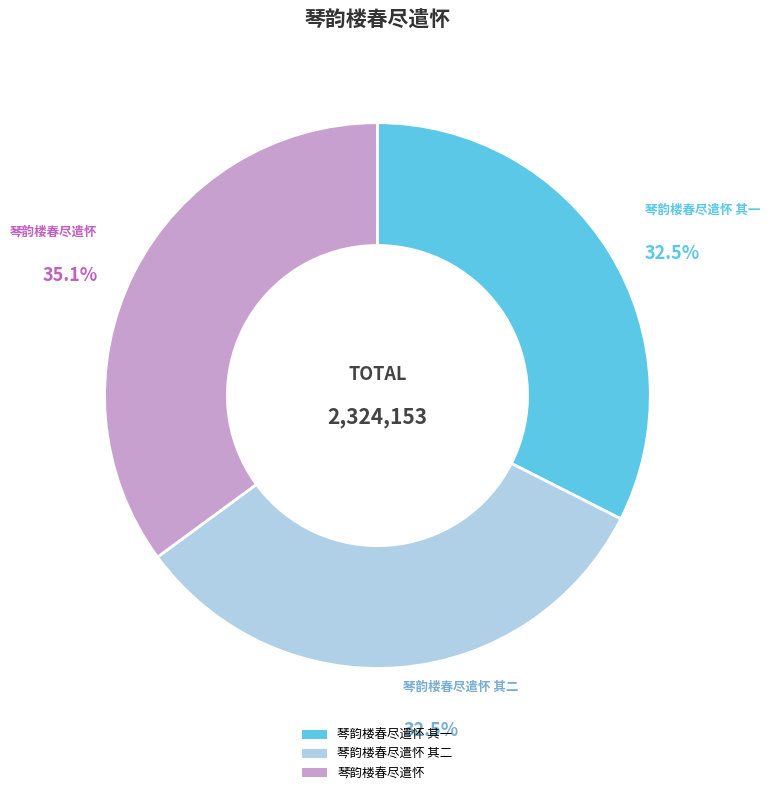

Which slice is the largest?

琴韵楼春尽遣怀